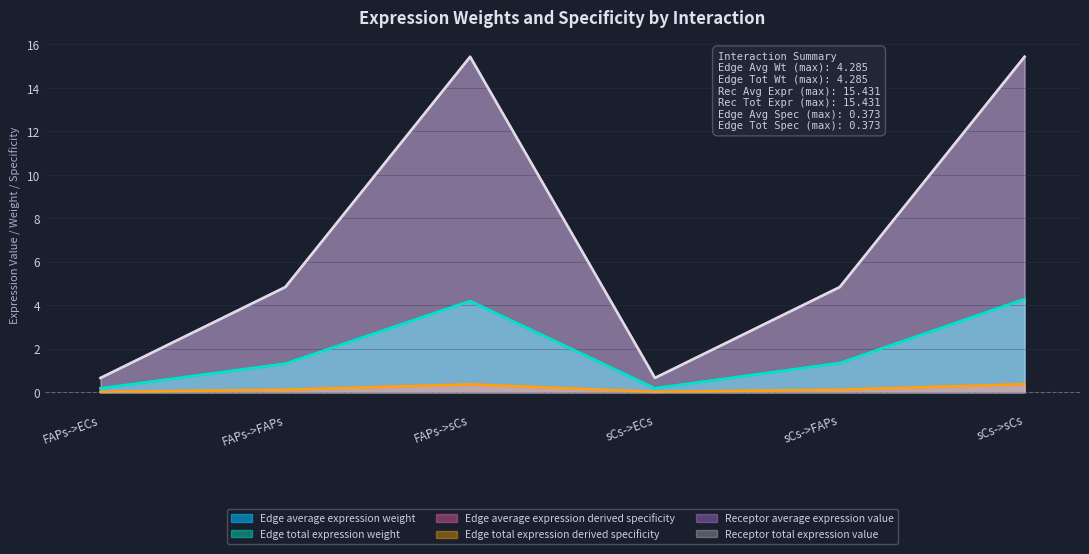

What is the value of the Receptor average expression value point at the 5th from the left?

4.8